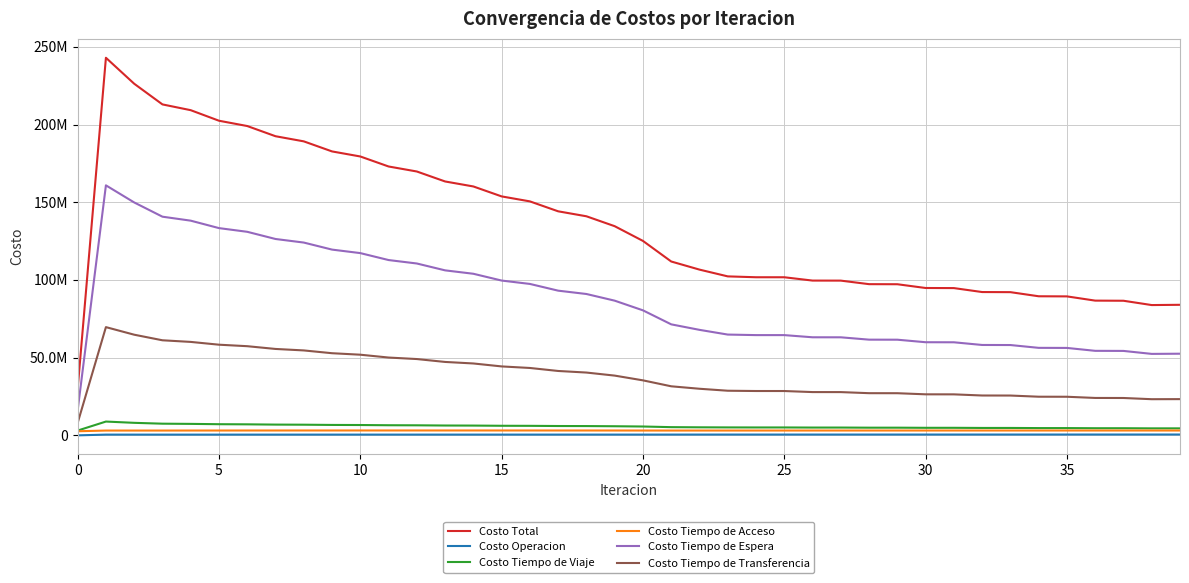

Reading right to left, transcribe all the data shown in this chart.

Costo Total: 84013786.7	83844174.5	86620967.4	86704069.2	89427268.1	89504828.8	92151483.6	92221370.0	94767710.0	94827407.6	97249030.8	97295550.8	99572103.7	99601615.3	101739194.5	101745242.8	102304271.1	106659731.5	111875968.3	125121780.5	134597282.1	140976594.6	144174407.6	150564476.5	153768509.4	160169047.5	163382016.4	169797300.0	173025115.2	179462815.2	182716381.0	189193570.6	192495878.7	199057348.8	202466515.7	209253921.1	212971114.8	226282398.2	242986469.8	29808922.0
Costo Operacion: 542893.6	543019.6	536773.0	536742.5	531441.8	531335.4	526889.9	526707.9	523019.4	522762.6	519718.4	519387.5	516830.8	516424.7	514041.6	513547.8	513407.5	506687.5	500436.8	490985.5	491160.0	490756.5	489863.6	489282.0	488148.9	487382.5	486016.1	485067.9	483483.8	482370.9	480599.3	479364.0	477465.2	476206.9	474317.0	473315.9	471842.4	474115.1	478773.1	0.0
Costo Tiempo de Viaje: 4503832.2	4500885.4	4590282.8	4590501.5	4680310.0	4680369.5	4769625.1	4769442.8	4857030.3	4856624.2	4941059.3	4940440.4	5018752.4	5017792.8	5083801.1	5082078.8	5112034.0	5174303.5	5281593.0	5692974.6	5863832.6	5975148.8	6009110.5	6127858.1	6165502.1	6290335.6	6331890.3	6464167.4	6510961.1	6651790.7	6705803.8	6857391.8	6922379.2	7091752.0	7176542.5	7381389.4	7511267.8	8061876.5	8877776.9	3084575.0
Costo Tiempo de Acceso: 3111725.7	3111275.1	3113664.8	3112297.6	3114233.6	3112758.6	3114133.6	3112542.7	3113233.8	3111518.2	3111385.3	3109535.7	3108437.5	3106445.3	3104335.6	3102197.8	3101967.0	3098372.8	3094164.4	3099749.4	3115139.5	3128854.5	3128291.0	3139270.1	3136855.4	3145182.6	3140924.7	3146646.1	3140526.9	3143651.6	3135624.5	3136119.6	3126102.0	3123877.5	3111728.4	3106577.3	3092009.0	3085777.2	3091548.7	2646516.1
Costo Tiempo de Espera: 52539900.5	52422762.5	54336843.5	54391293.4	56260964.6	56312062.9	58119584.4	58165750.6	59892135.3	59931397.4	61556571.5	61586564.2	63093915.7	63111783.8	64509677.8	64511577.5	64857143.7	67893919.2	71433422.9	80444791.8	86676825.8	90966253.9	93114181.5	97444248.8	99614141.6	103985773.4	106179056.1	110595405.2	112815325.7	117282883.4	119535840.0	124067301.1	126366352.2	130989256.4	133365519.7	138158557.1	140716054.2	149885560.9	160889583.6	16088958.4
Costo Tiempo de Transferencia: 23315434.7	23266231.9	24043403.3	24073234.3	24840318.0	24868302.4	25621250.6	25646926.0	26382291.1	26405105.2	27120296.4	27139623.0	27834167.3	27849168.8	28527338.5	28535841.0	28719718.9	29986448.6	31566351.1	35393279.2	38450324.3	40415580.9	41432961.0	43363817.4	44363861.4	46260373.4	47244129.3	49106013.4	50074817.6	51902118.6	52858513.4	54653394.2	55603580.2	57376256.1	58338408.2	60134081.4	61179941.4	64775068.6	69648787.6	7988872.6